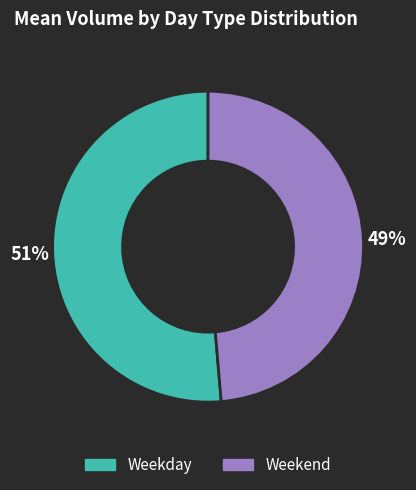

What percentage is the Weekend slice, to the nearest percent?

49%